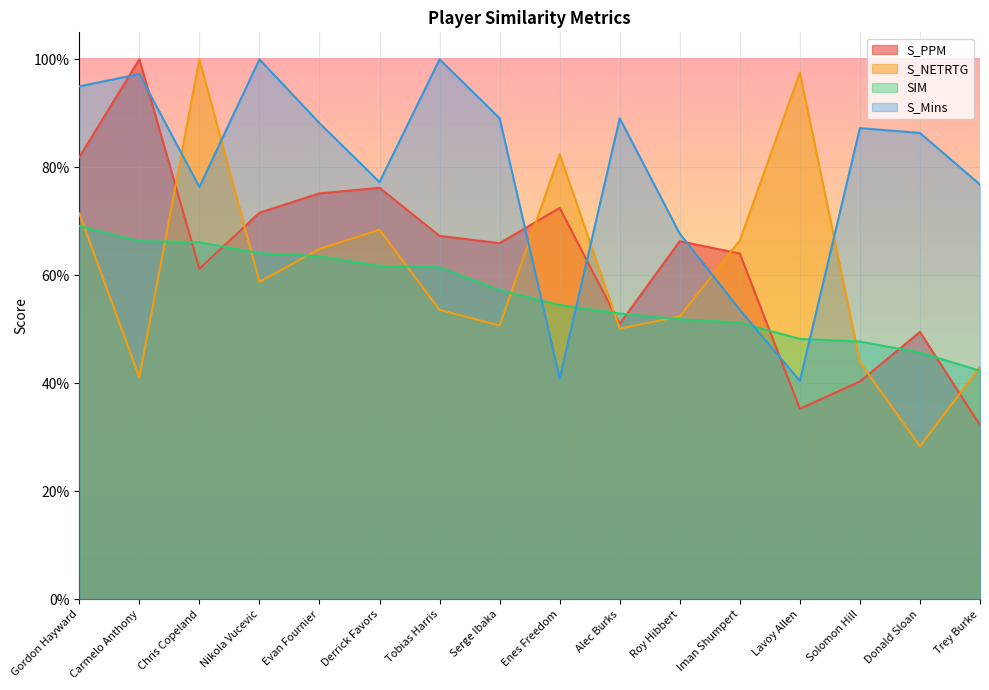

What is the label of the 5th point from the right?

Iman Shumpert